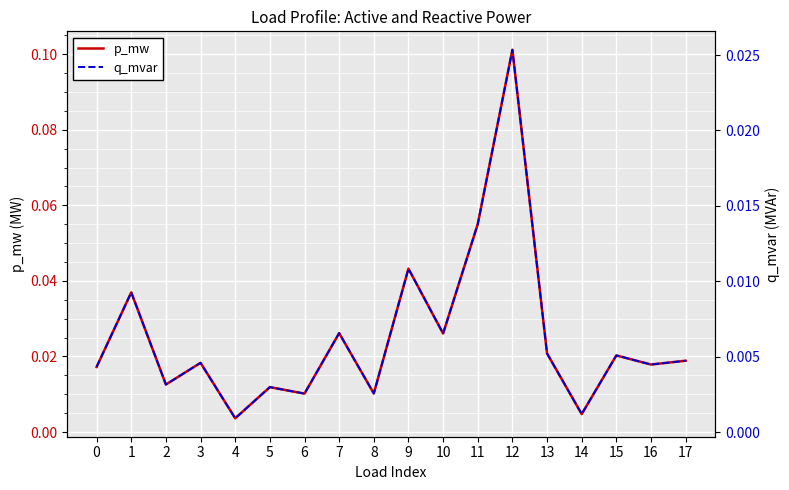

Is the value of q_mvar at 9 greater than the value of p_mw at 8?

Yes